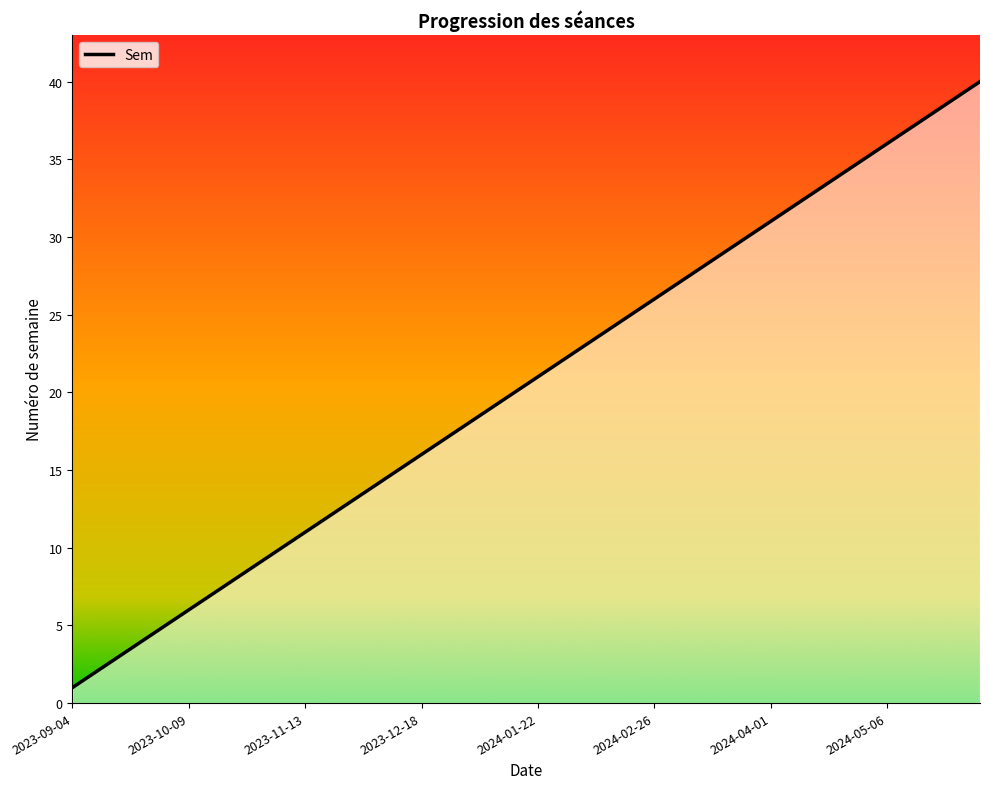

What is the difference between the maximum and minimum values?

39